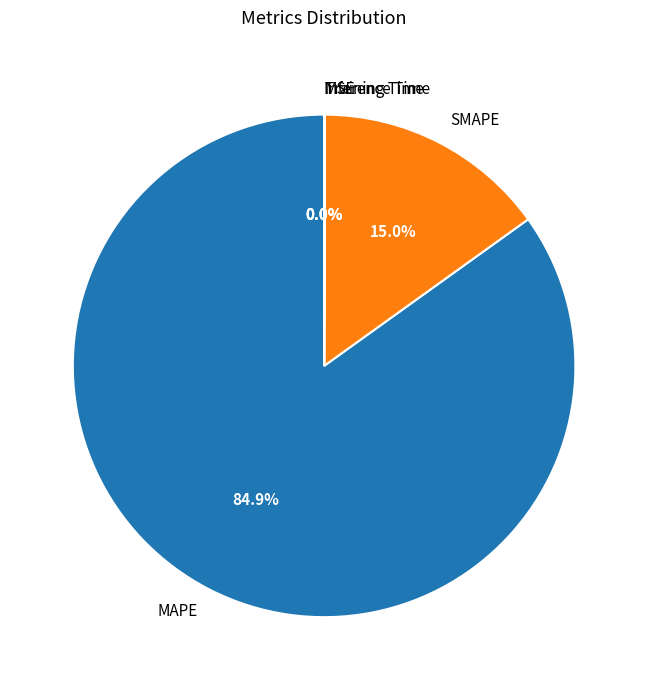

Is MAPE the majority of the pie?

Yes